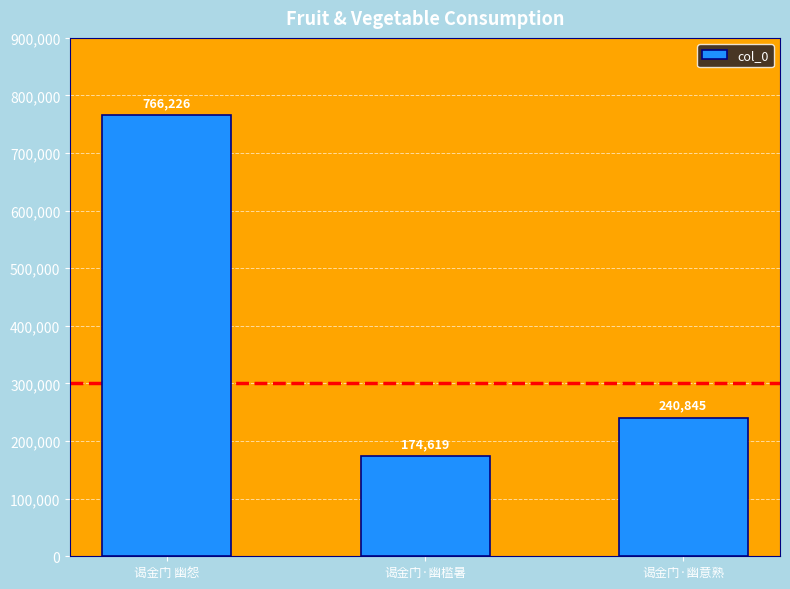

What is the maximum value shown in the chart?

766226